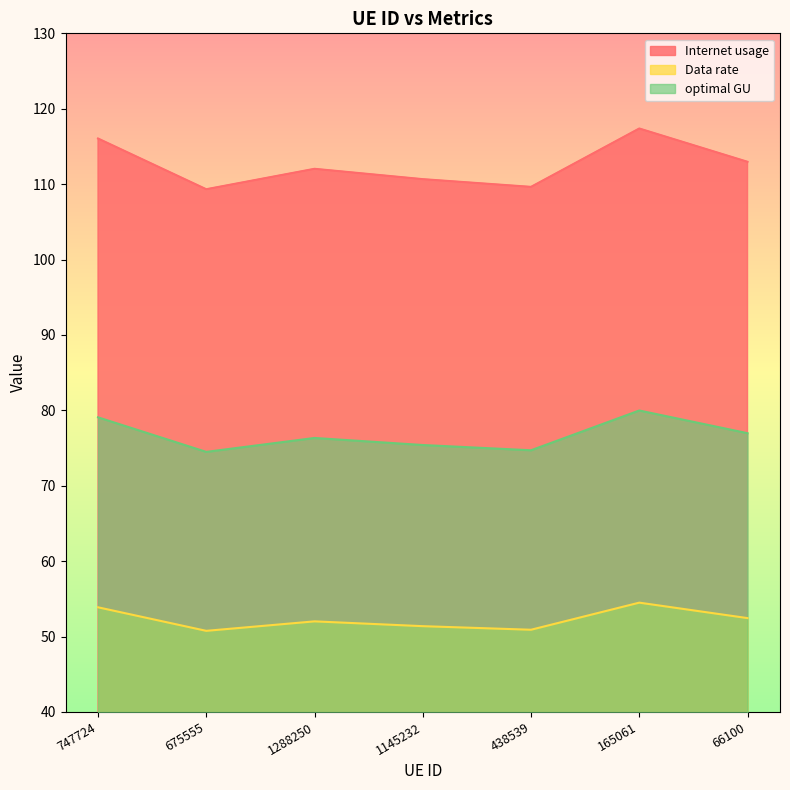

What is the label of the 6th point from the left?

165061